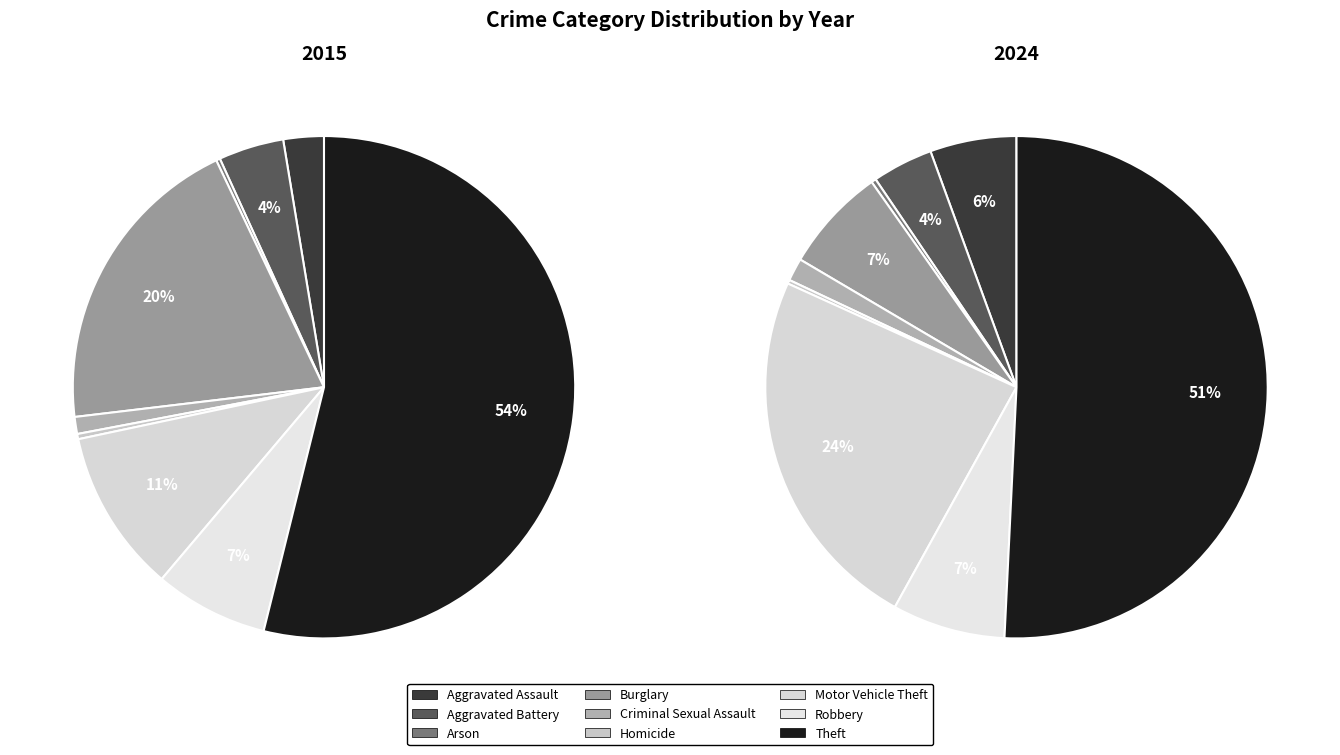

Combined, do 7 and values_2024 account for over 50%?

No